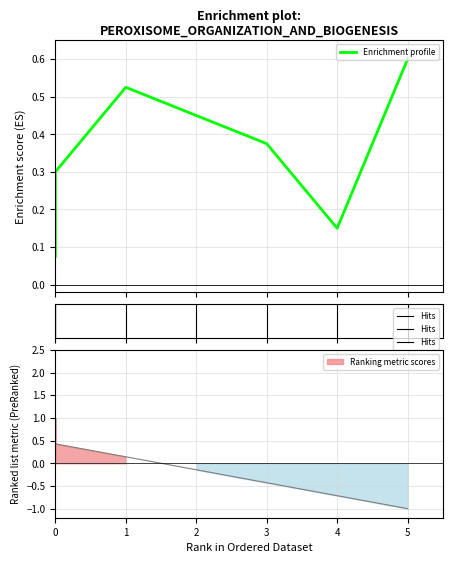

What is the average value?

0.3